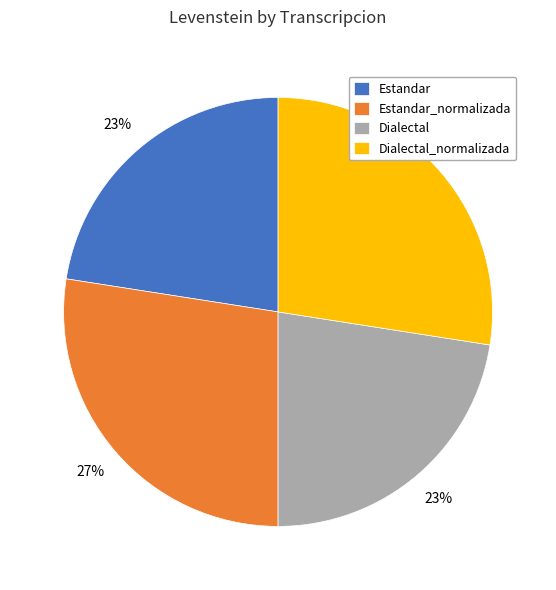

To the nearest percent, what is the average slice percentage?

25%